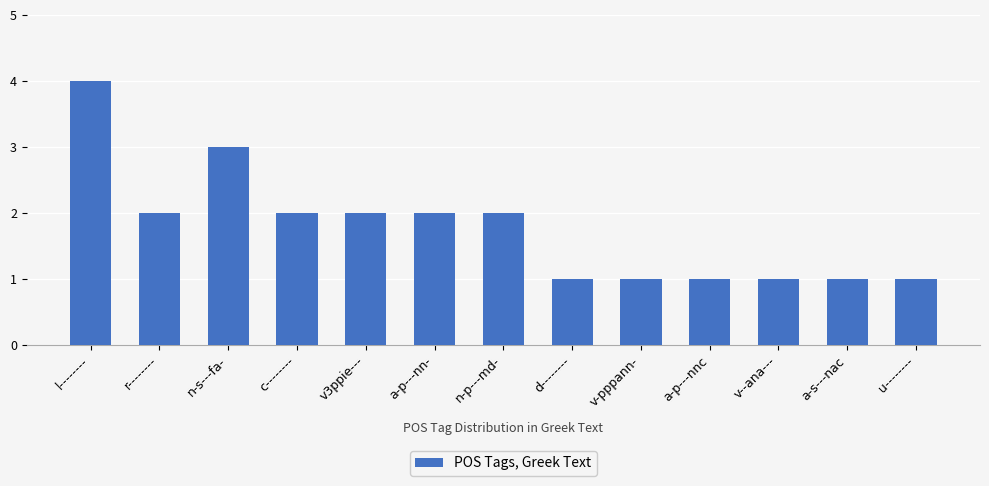

Reading left to right, extract all data points from this chart.

4	2	3	2	2	2	2	1	1	1	1	1	1